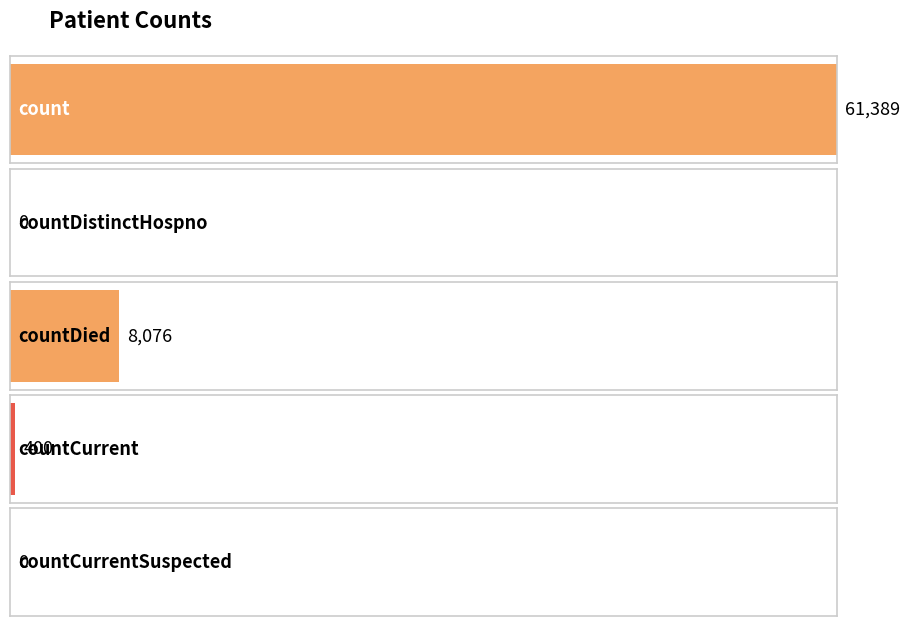

List the labels in order of value, largest first.

count, countDied, countCurrent, countDistinctHospno, countCurrentSuspected